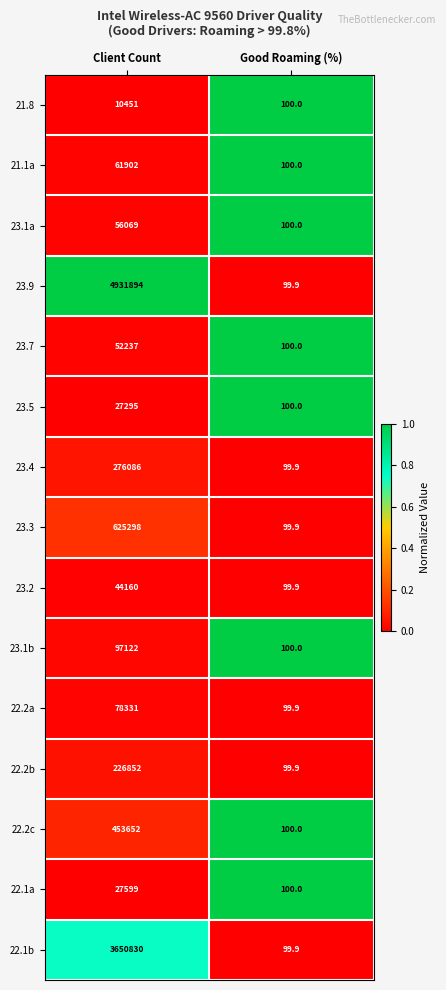

Is it true that 22.1b equals 3650830.0 at Client Count?

True